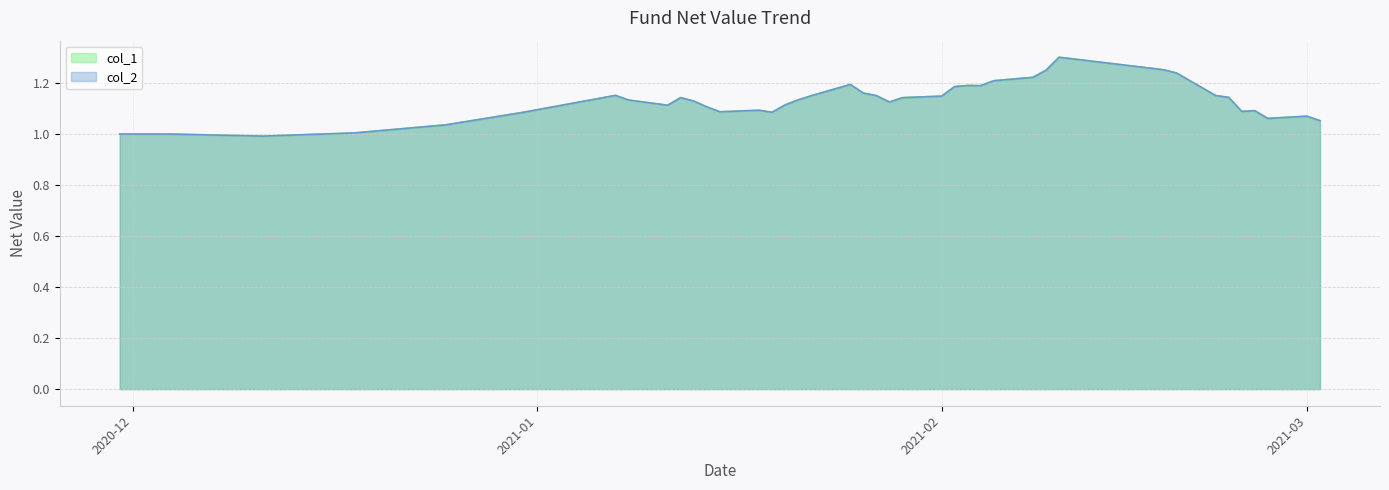

Which series has the largest total across all categories?

col_1